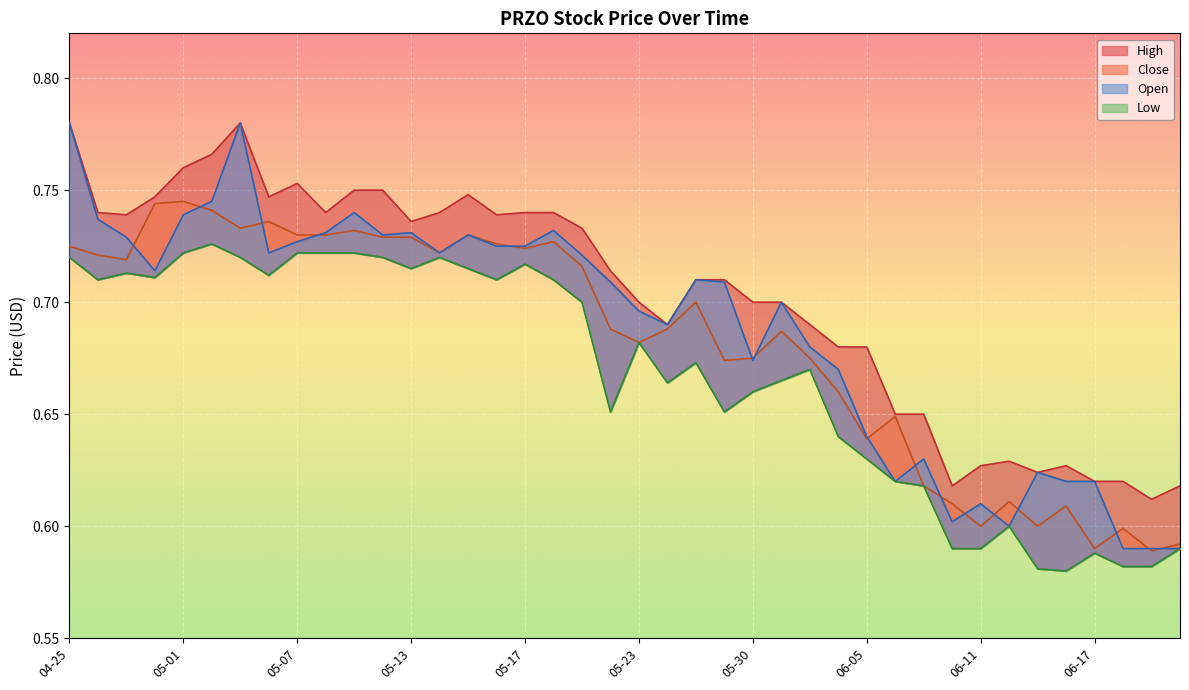

Which series has the largest range (max minus min)?

Open